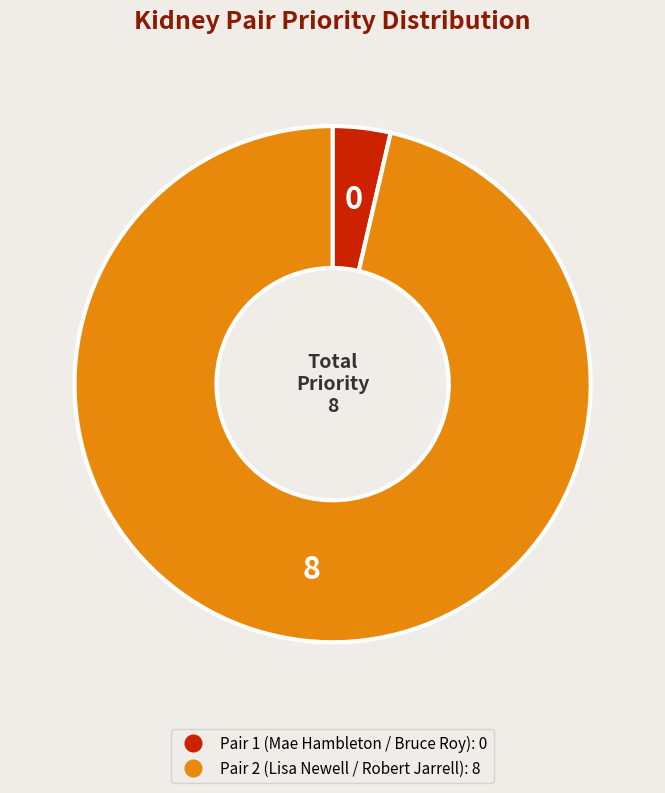

Rank the categories by value from highest to lowest.

Pair 2 (Lisa Newell / Robert Jarrell), Pair 1 (Mae Hambleton / Bruce Roy)